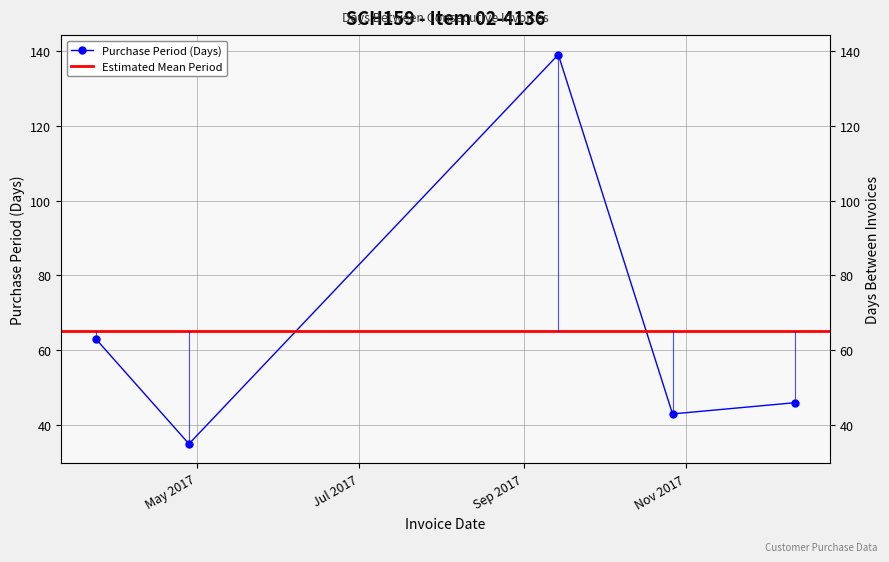

What is the approximate value at 2017-09-14, to the nearest 10?

140